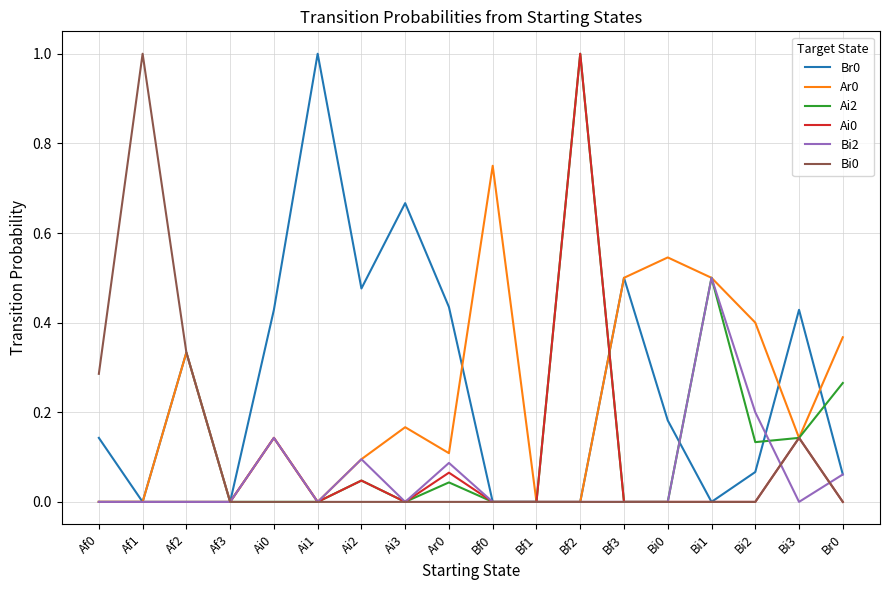

At which category is the sum across all series the highest?

Bf2